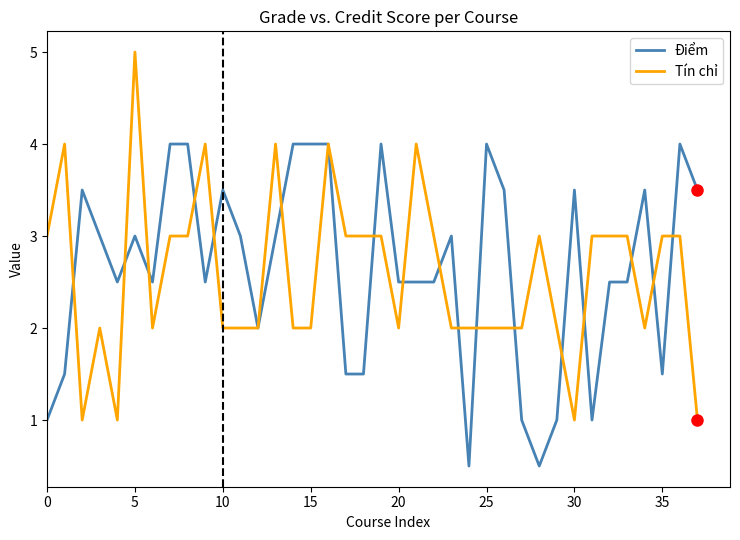

What is the minimum value shown in the chart?

0.5